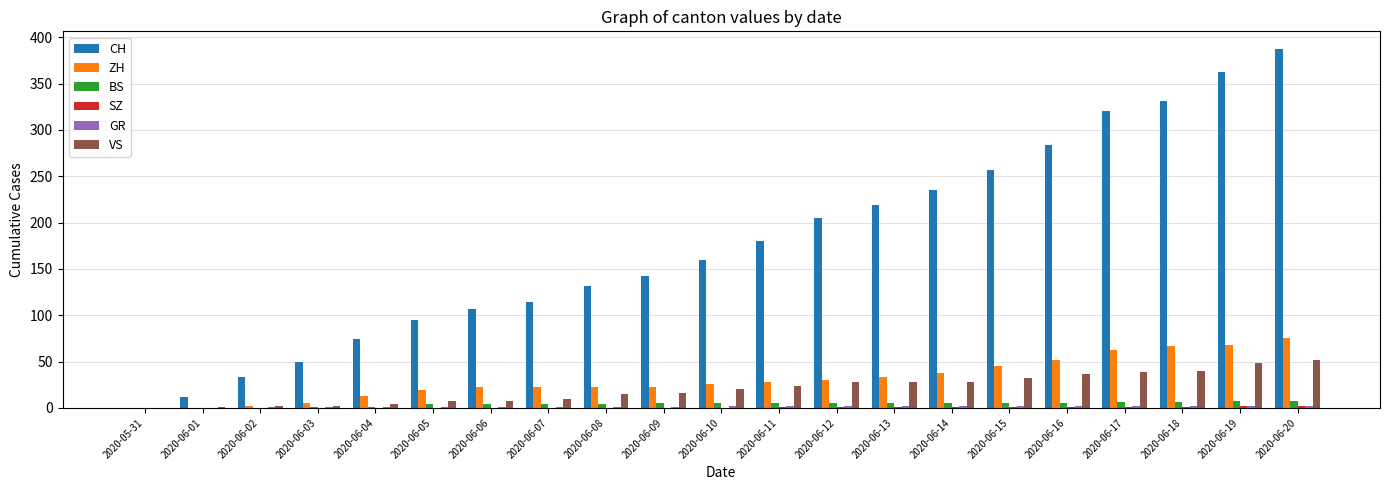

Which series has the largest total across all categories?

CH